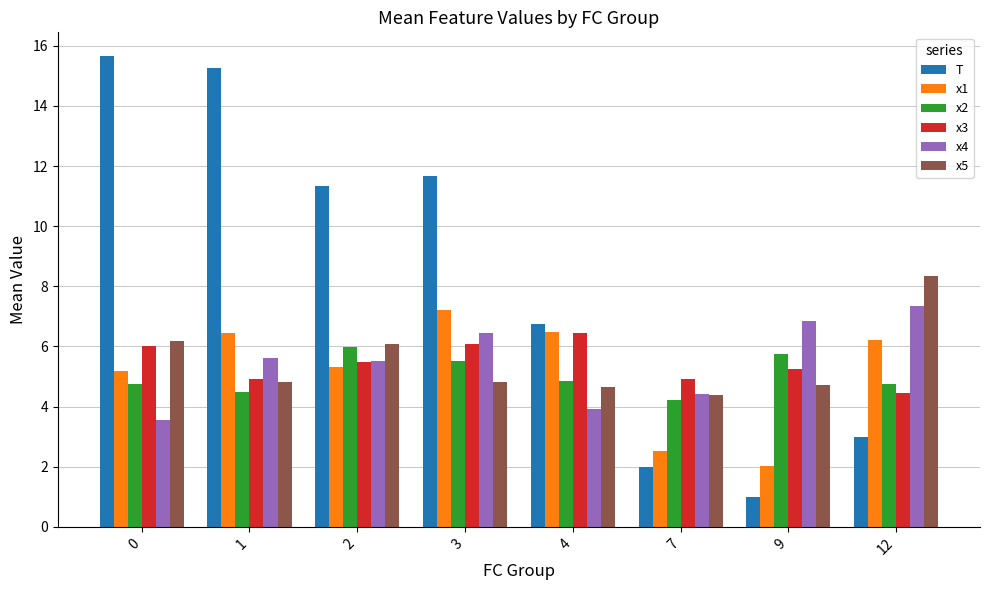

What is the value of the x3 bar at the 7th from the left?

5.3